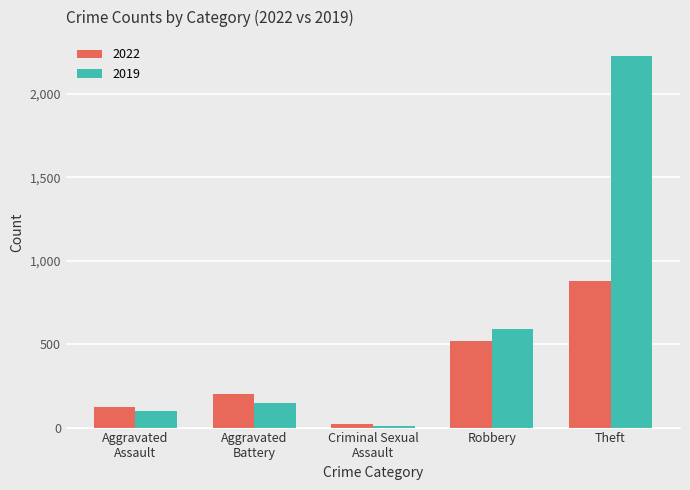

At which label is 2019 closest to 1119?

Robbery